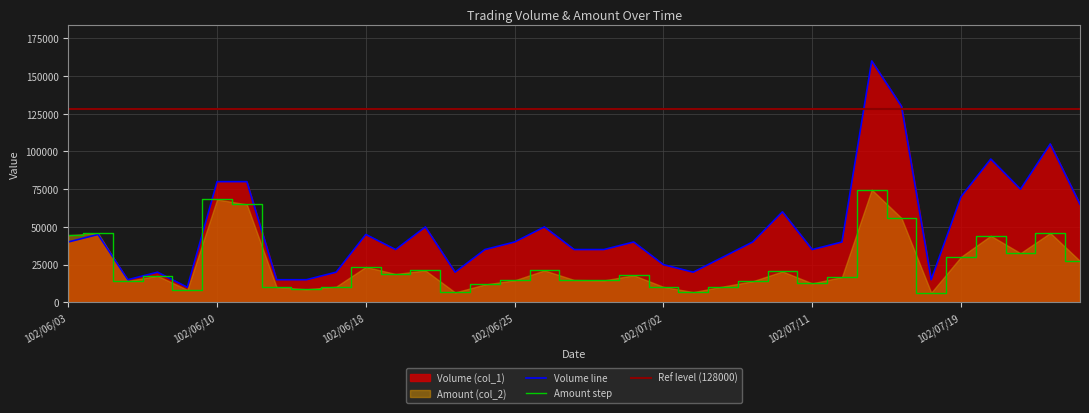

How many values in the Volume (col_1) series exceed 40000?

14